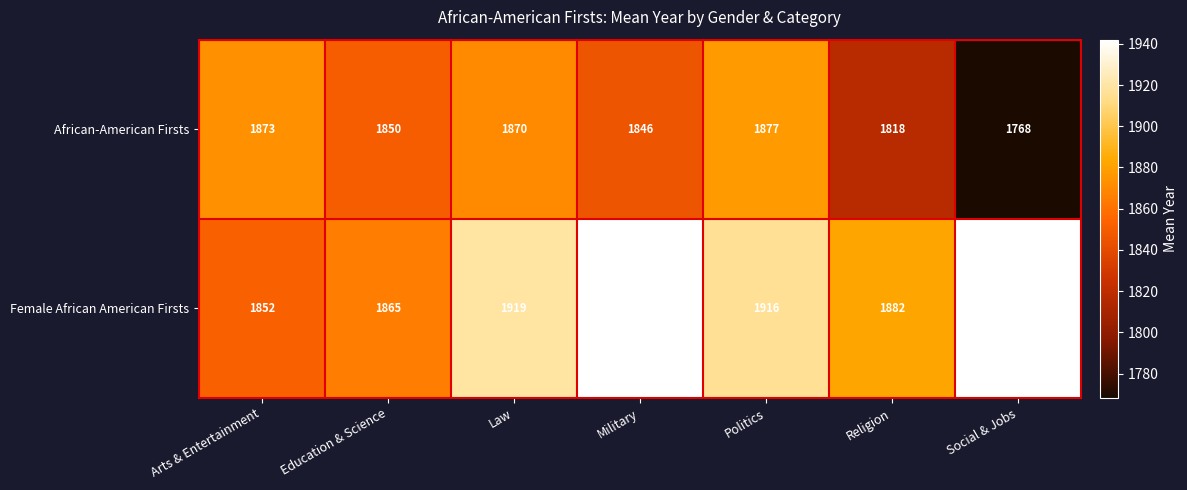

At which category is the sum across all series the highest?

Politics